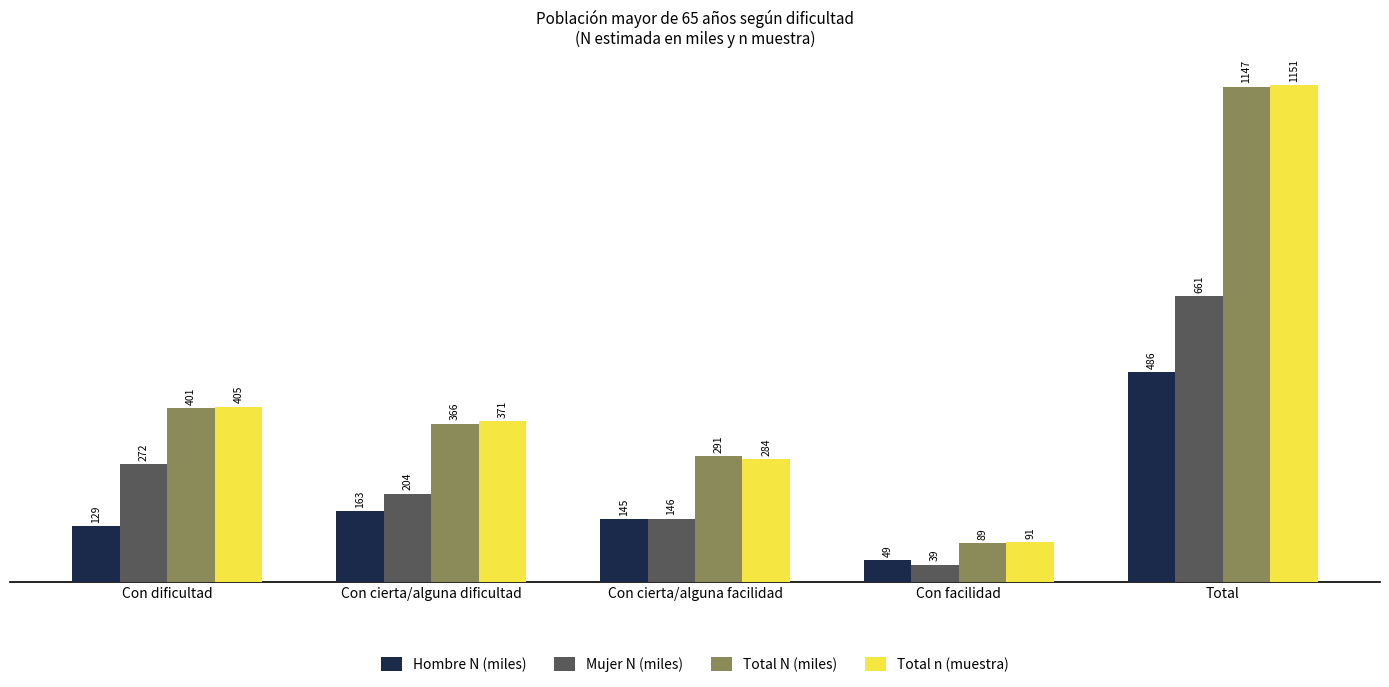

What is the minimum value shown in the chart?

39.2